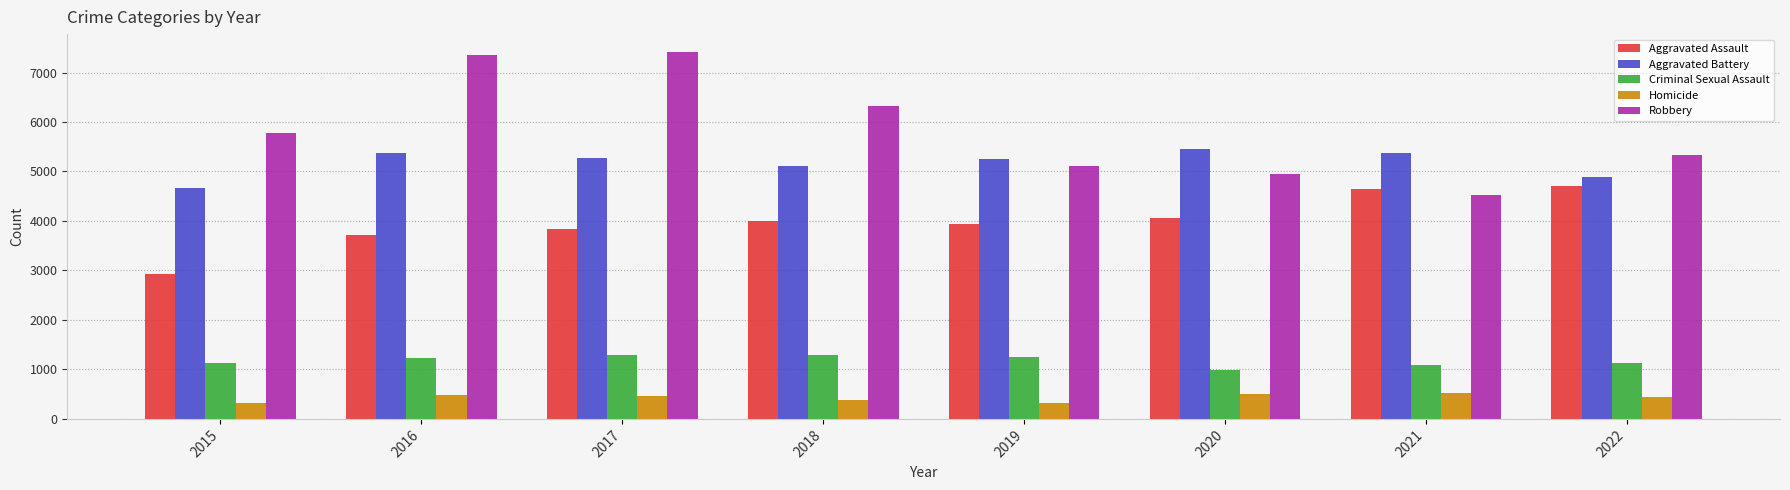

The value of Criminal Sexual Assault at 2021 is 1512. True or false?

False